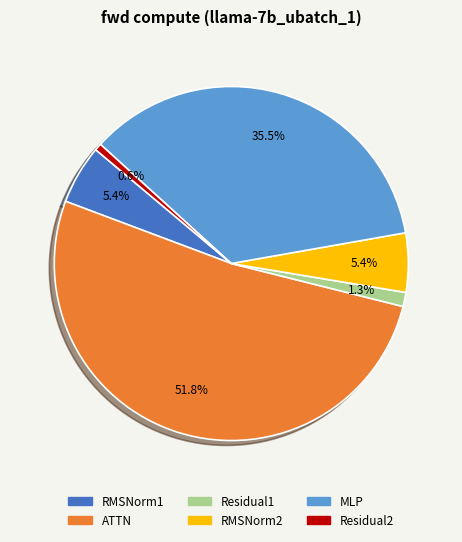

Which has a higher value, RMSNorm2 or MLP?

MLP